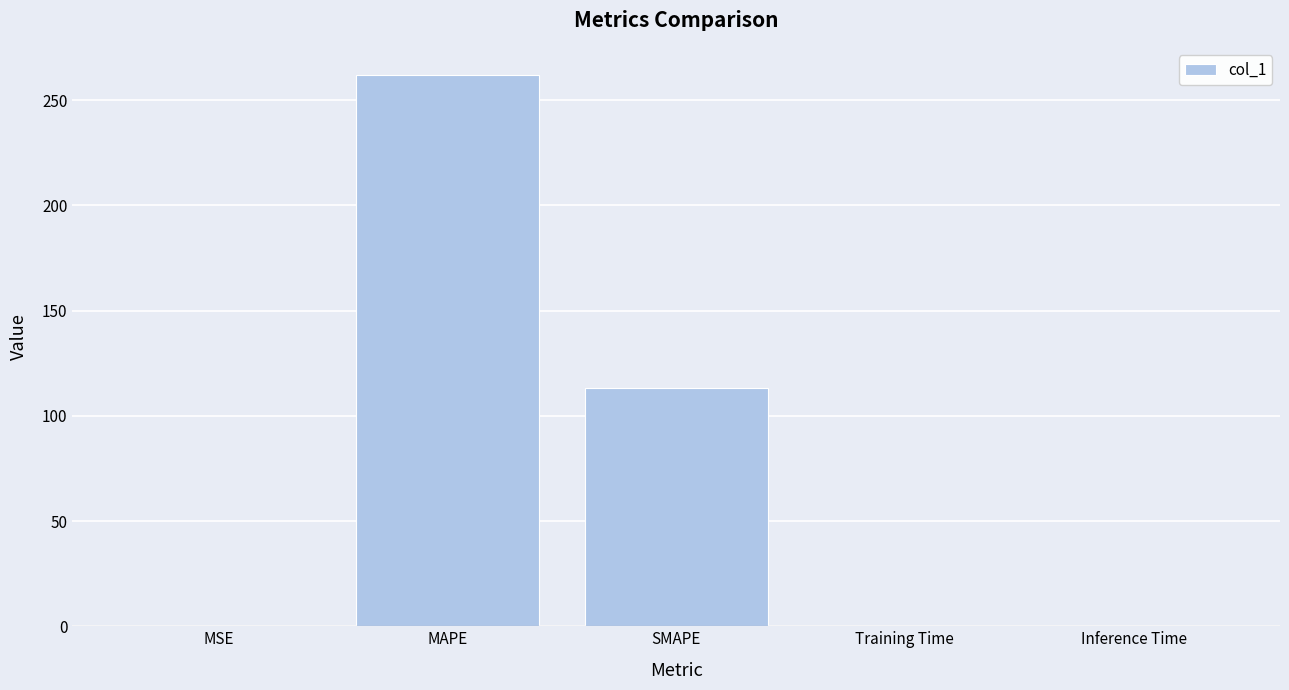

Between Training Time and SMAPE, which is larger?

SMAPE